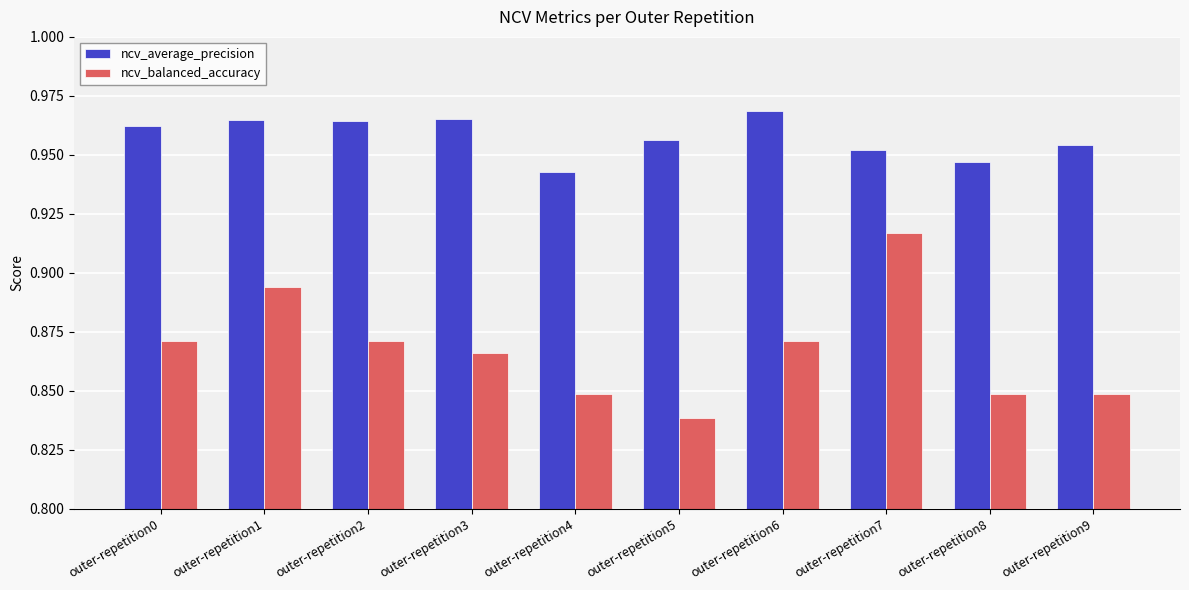

Count the ncv_balanced_accuracy values in the range 0 to 1.

10